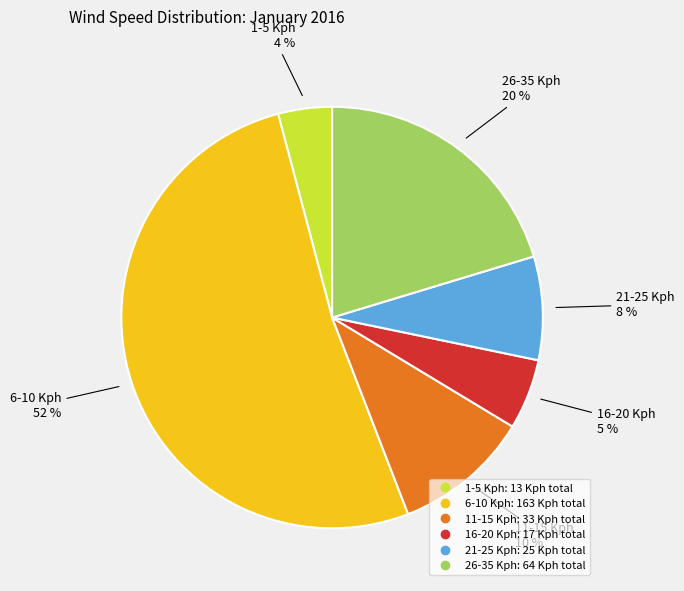

Is there any slice that represents more than half of the pie?

Yes